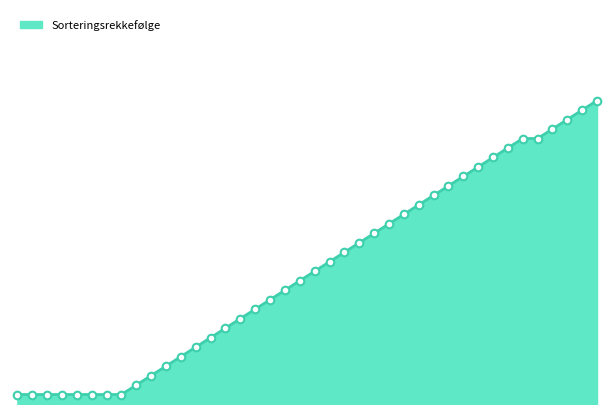

Does the chart have visible grid lines?

No